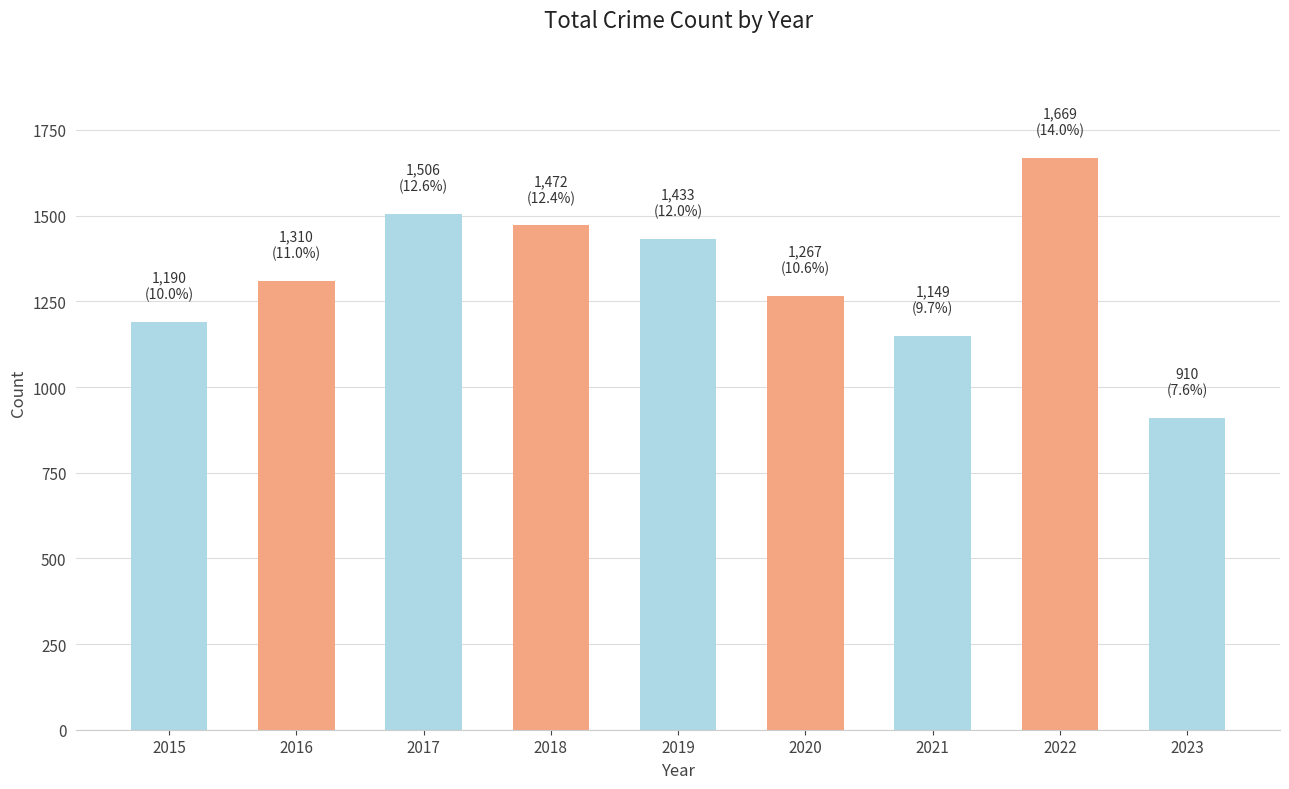

What is the sum of the values at 2020 and 2018?

2739